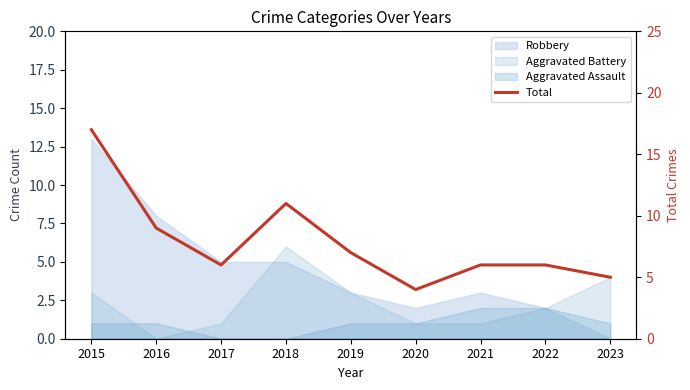

List the labels in order of value, smallest first.

2020, 2023, 2017, 2021, 2022, 2019, 2016, 2018, 2015